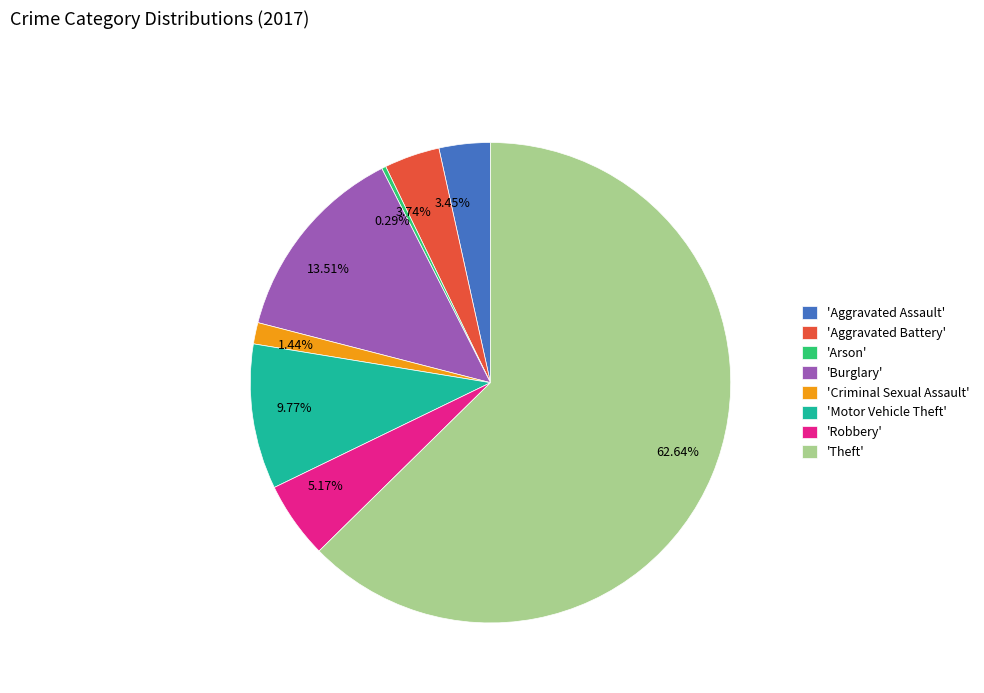

Do 0.29% and 3.45% together represent more than half of the pie?

No